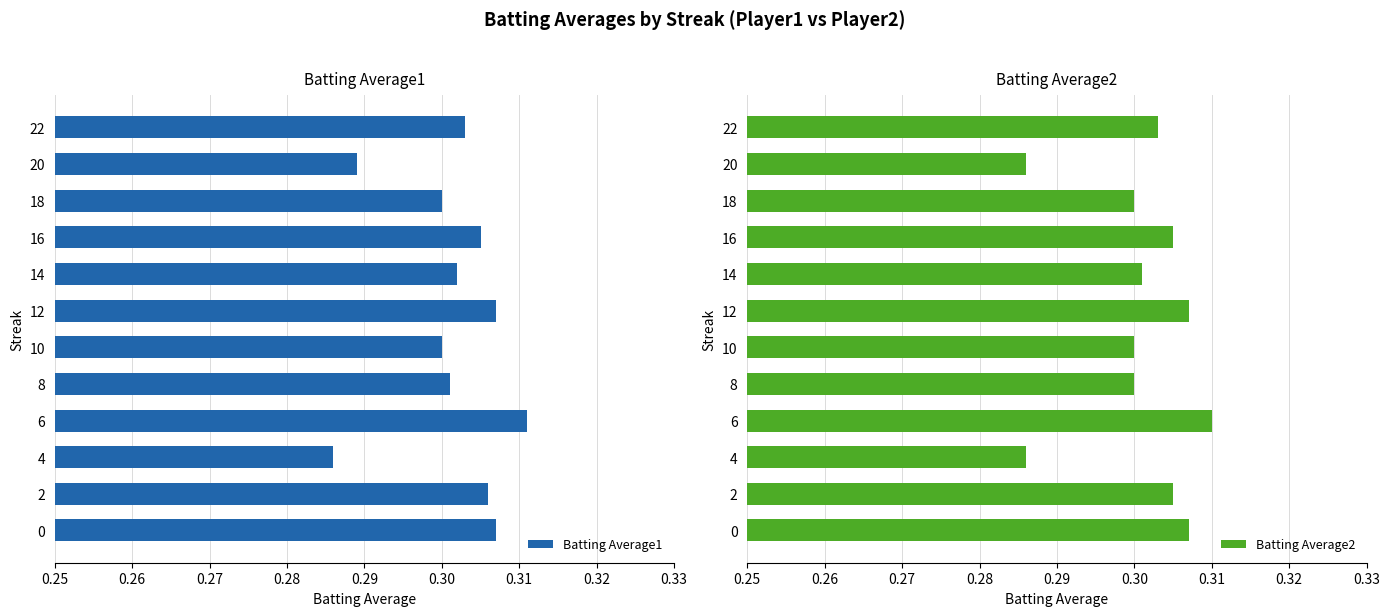

How many bars are there in each group?

2